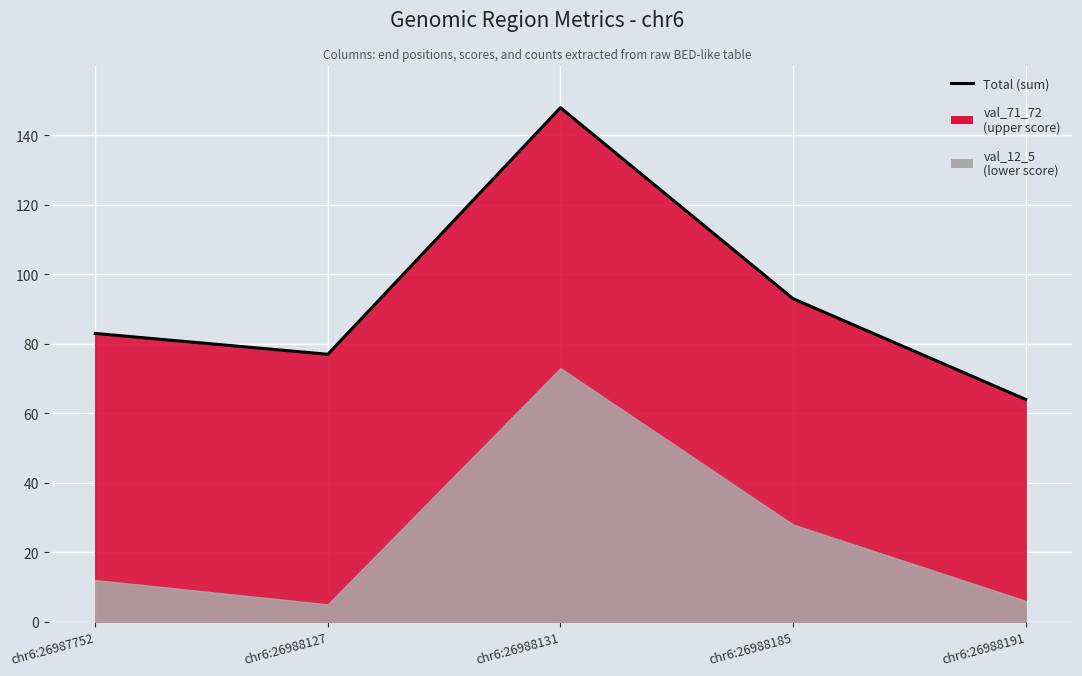

What is the value of the 5th point from the left?

64